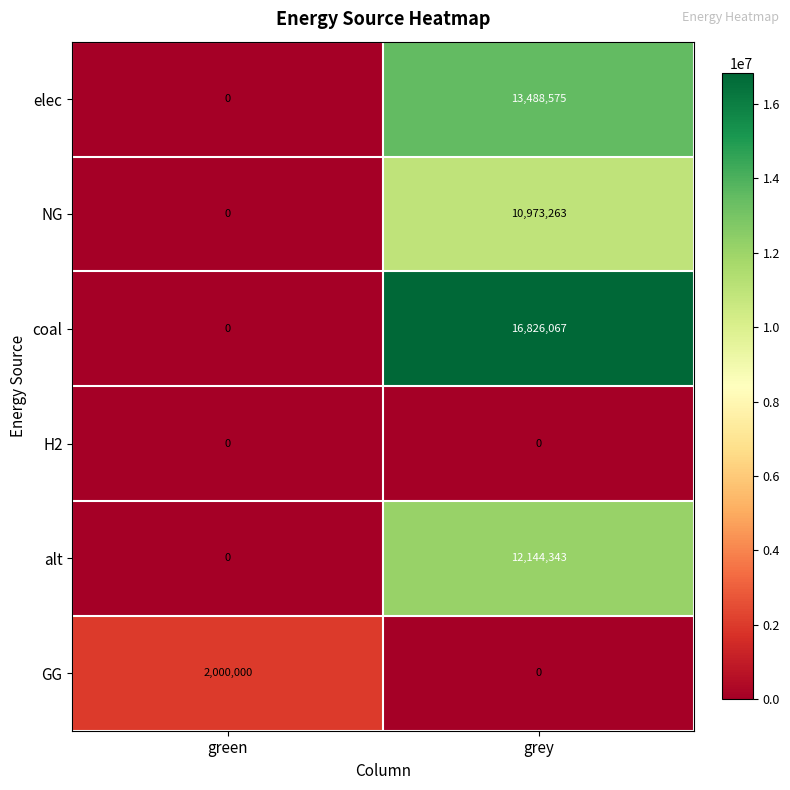

How many distinct data groups are displayed?

6